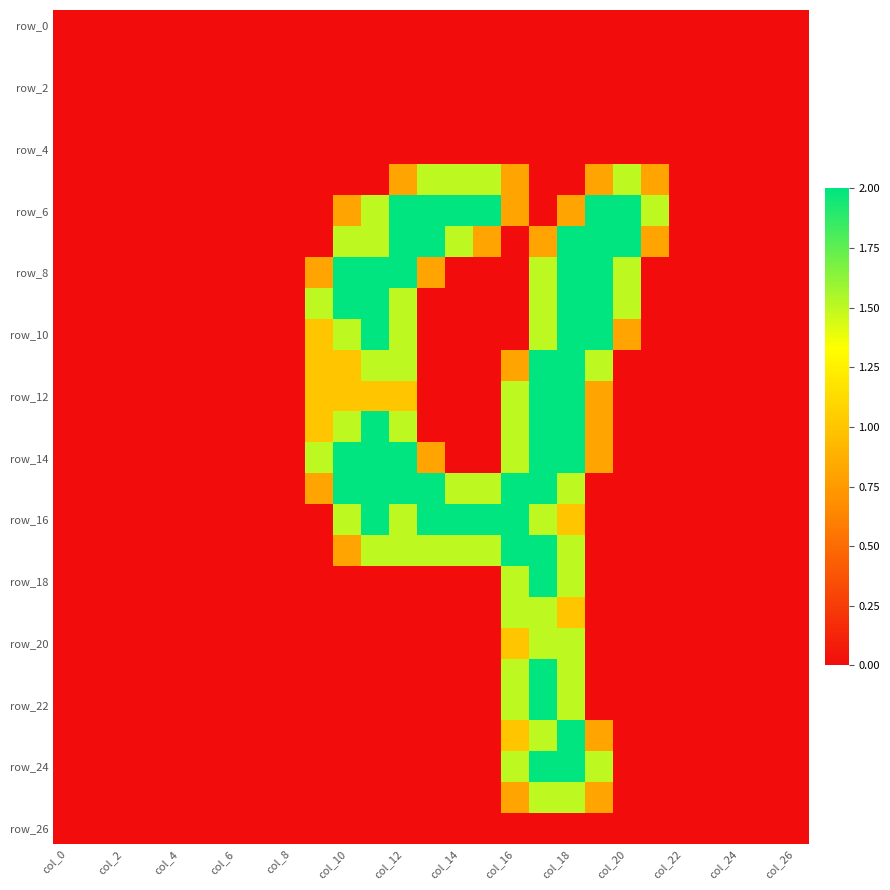

At how many categories does at least one series exceed 0?

13